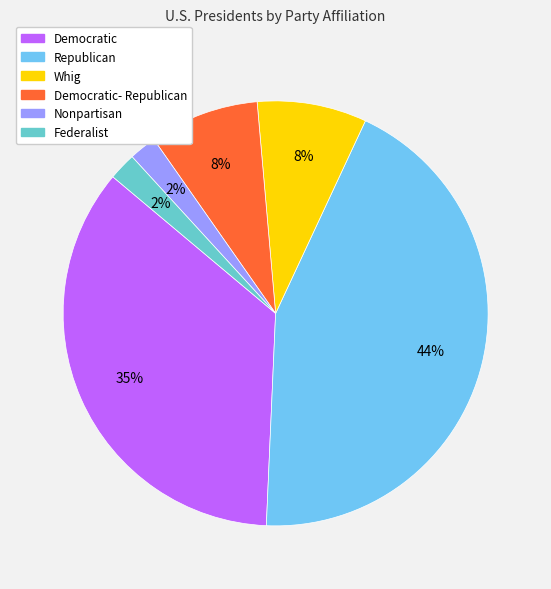

To the nearest percent, what is the difference between the largest and smallest slice percentages?

42%